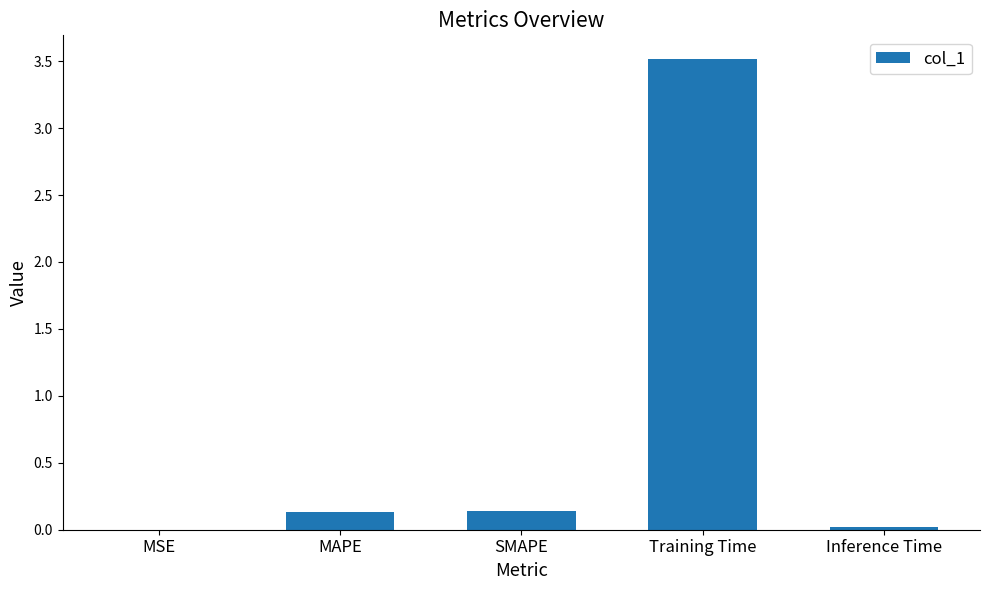

What is the sum of all values?

3.8